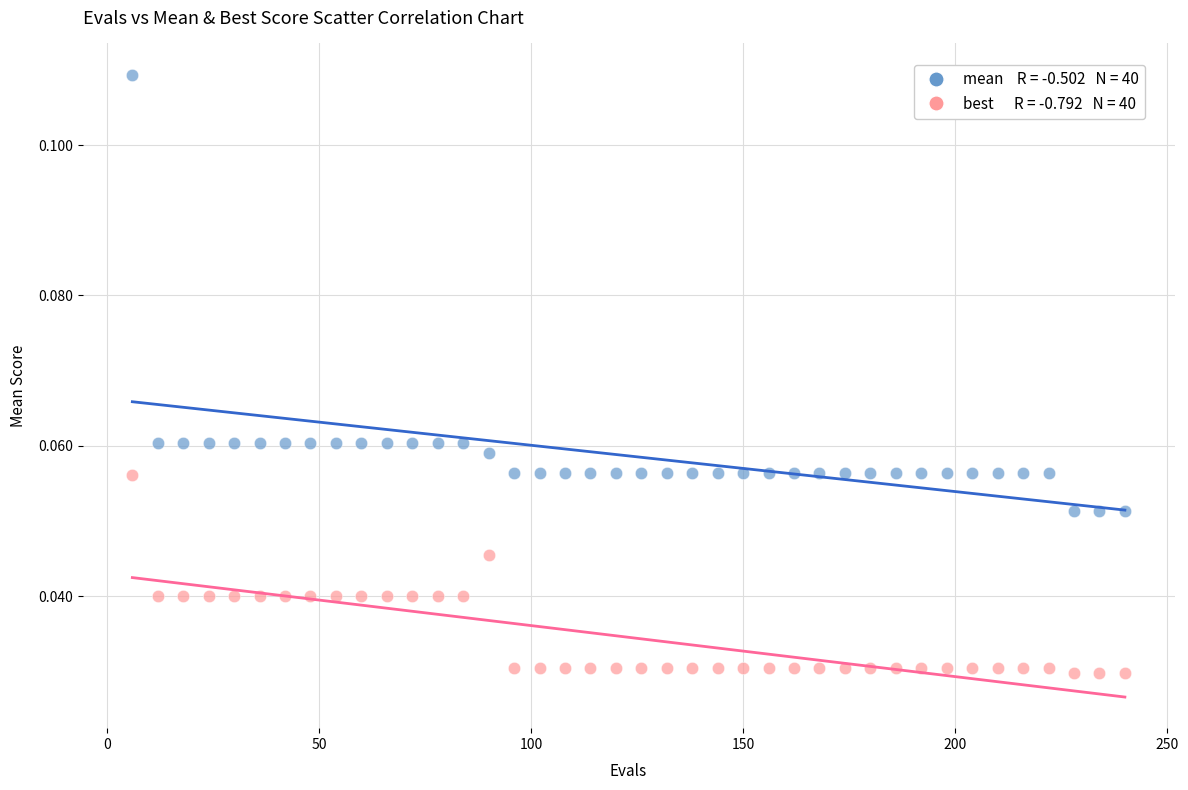

Across all data points, what is the range of X values (max minus min)?

234.0